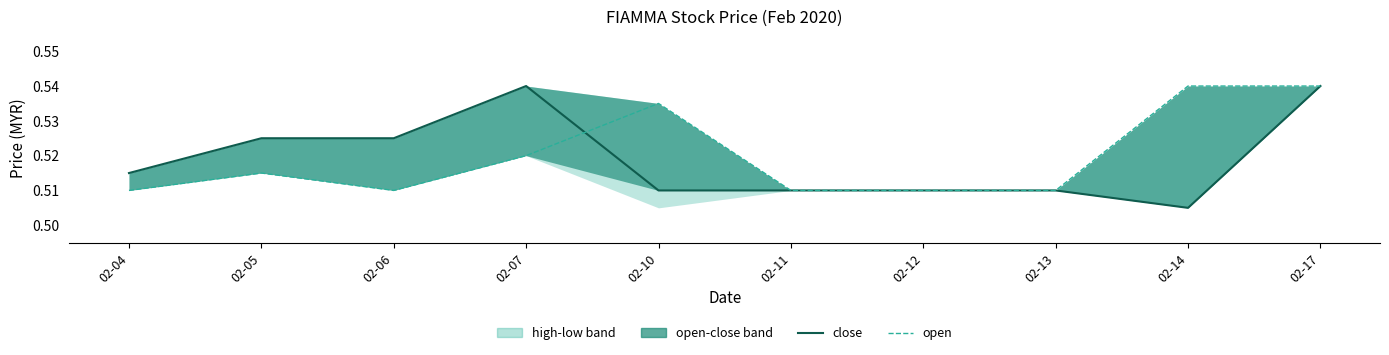

Reading right to left, extract all data points from this chart.

close: 02-17=0.5	02-14=0.5	02-13=0.5	02-12=0.5	02-11=0.5	02-10=0.5	02-07=0.5	02-06=0.5	02-05=0.5	02-04=0.5
open: 02-17=0.5	02-14=0.5	02-13=0.5	02-12=0.5	02-11=0.5	02-10=0.5	02-07=0.5	02-06=0.5	02-05=0.5	02-04=0.5